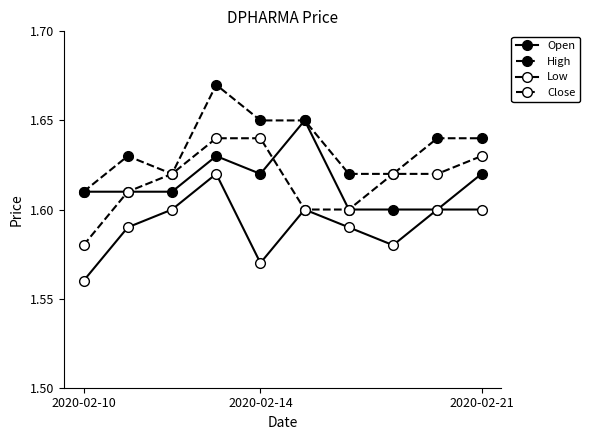

At which label does Close reach its peak?

3